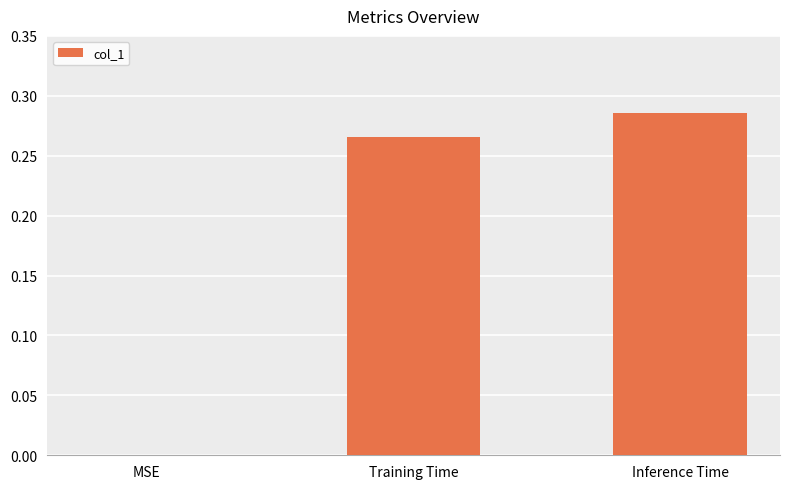

How many categories are shown in the chart?

3